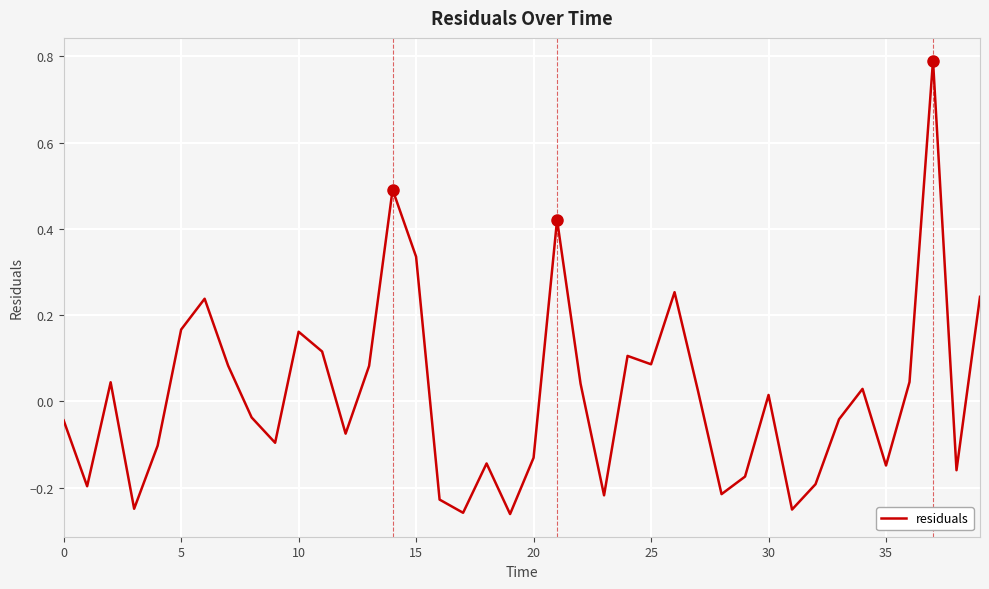

How many values are below 0?

20